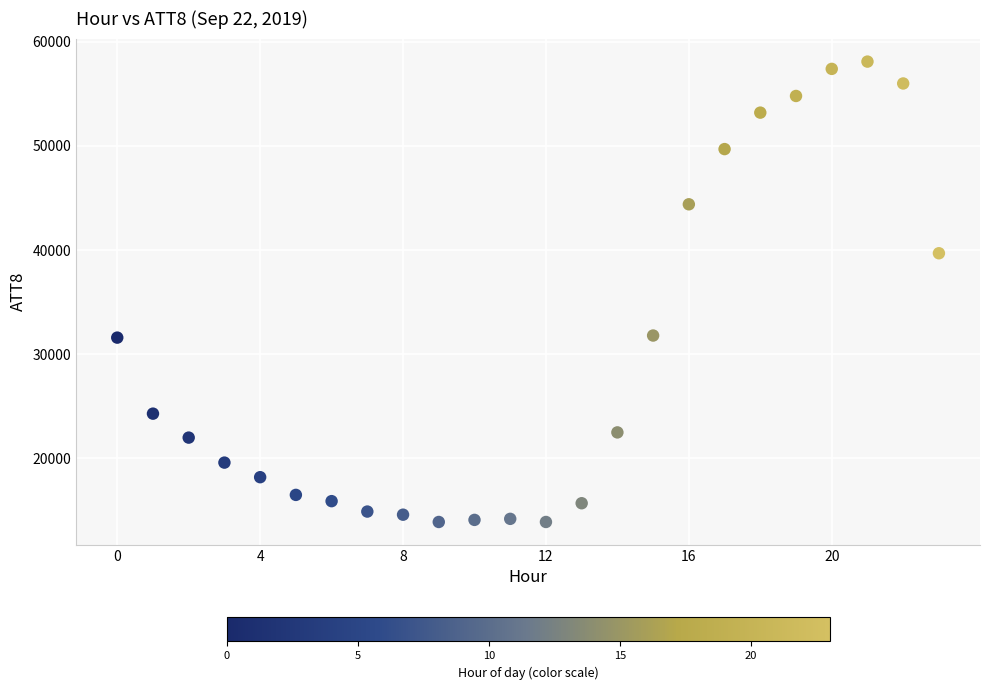

What is the range of Y values (max minus min)?

44200